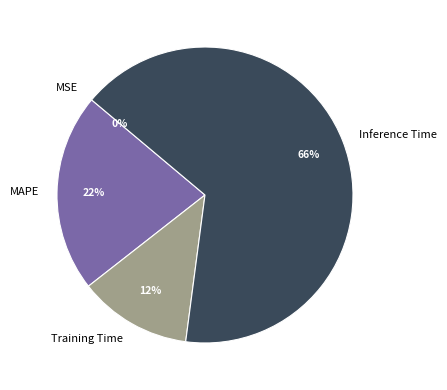

To the nearest percent, what is the difference between the largest and smallest slice percentages?

66%